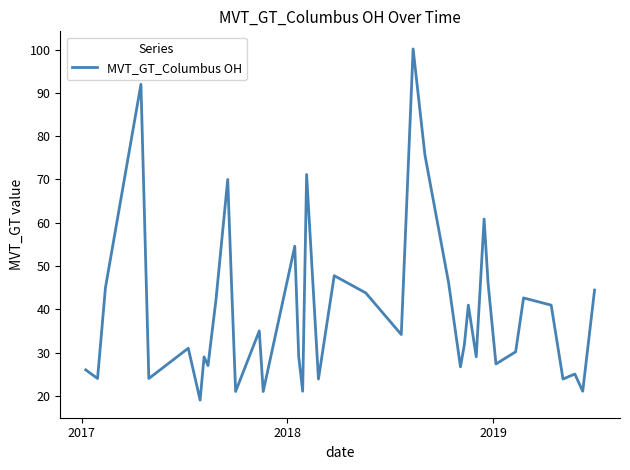

What is the difference between the maximum and minimum values?

81.2